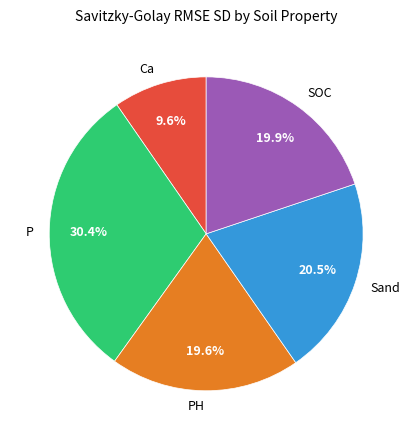

To the nearest percent, what percentage of the pie is P?

30%